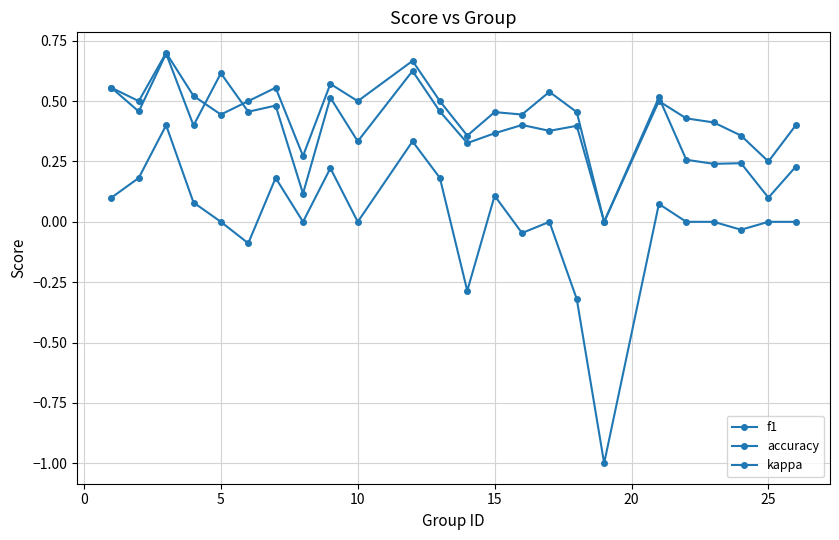

Reading left to right, what are all the values shown in this chart?

f1: 0.6	0.5	0.7	0.4	0.6	0.5	0.5	0.1	0.5	0.3	0.6	0.5	0.3	0.4	0.4	0.4	0.4	0.0	0.5	0.3	0.2	0.2	0.1	0.2
accuracy: 0.6	0.5	0.7	0.5	0.4	0.5	0.6	0.3	0.6	0.5	0.7	0.5	0.4	0.5	0.4	0.5	0.5	0.0	0.5	0.4	0.4	0.4	0.2	0.4
kappa: 0.1	0.2	0.4	0.1	0.0	-0.1	0.2	0.0	0.2	0.0	0.3	0.2	-0.3	0.1	-0.0	0.0	-0.3	-1.0	0.1	0.0	0.0	-0.0	0.0	0.0